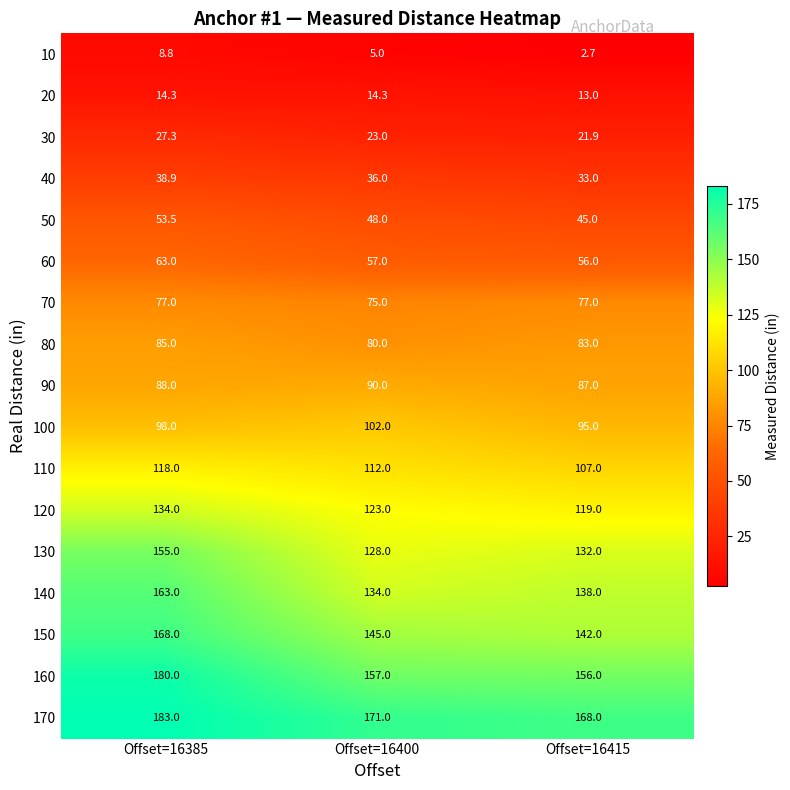

List the series in order of their peak value, highest first.

170, 160, 150, 140, 130, 120, 110, 100, 90, 80, 70, 60, 50, 40, 30, 20, 10